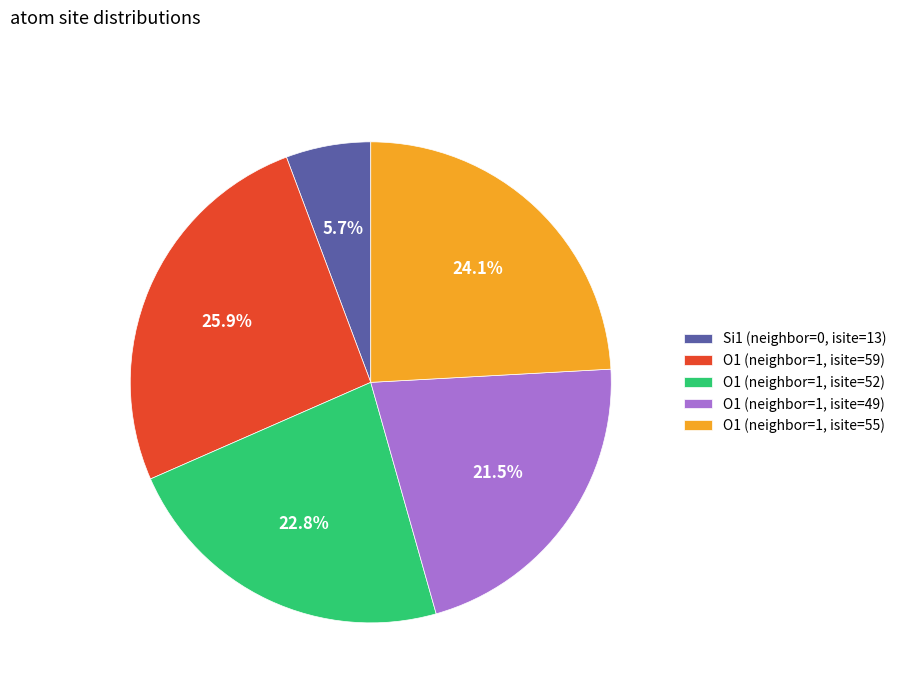

Is there any slice that represents more than half of the pie?

No